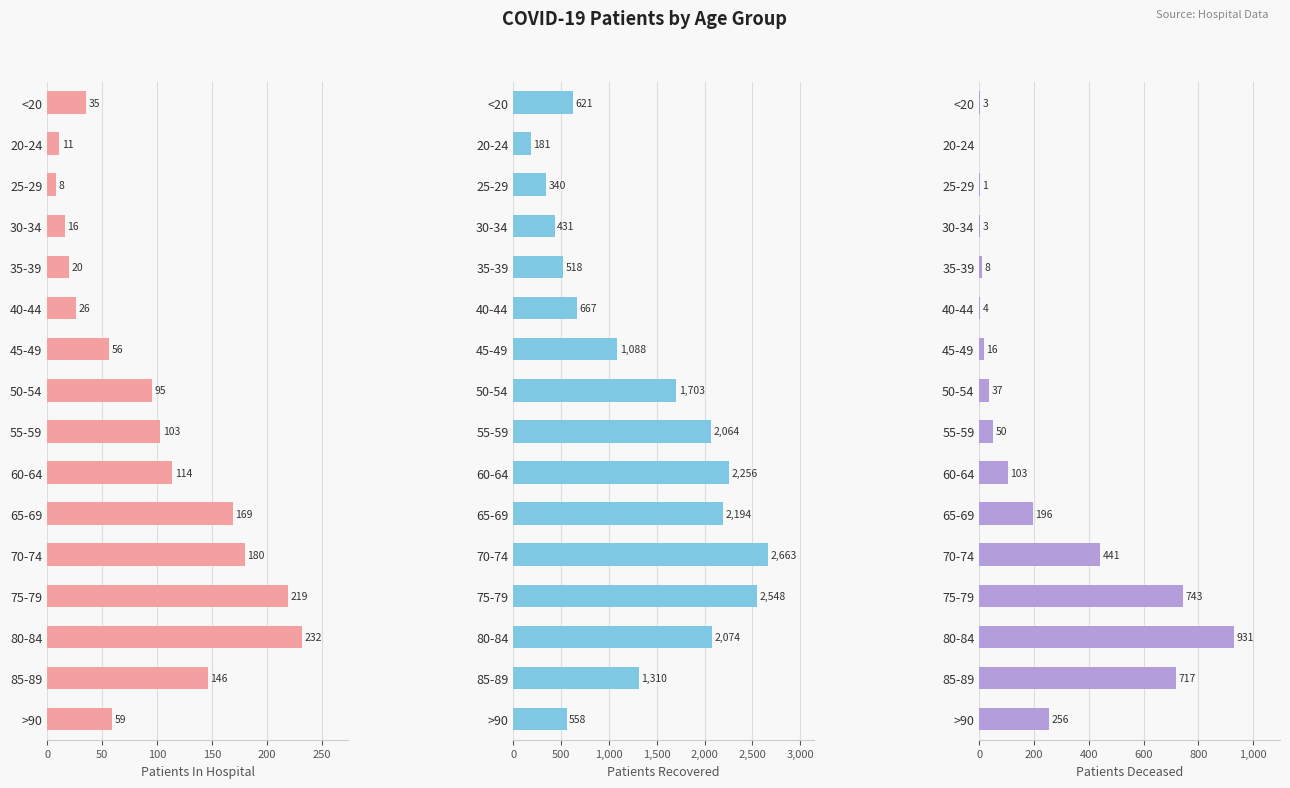

Rank the series at 75-79 from highest to lowest value.

patients_recovered, patients_deceased, patients_in_hospital